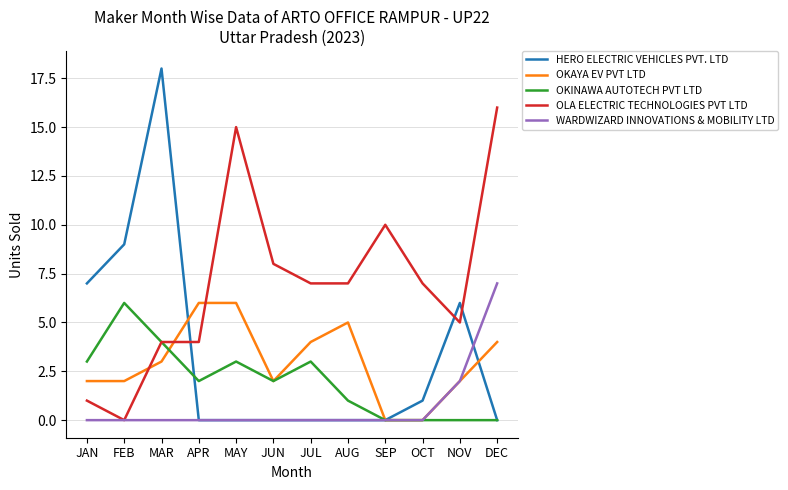

Is the value of HERO ELECTRIC VEHICLES PVT. LTD at OCT greater than the value of OKAYA EV PVT LTD at DEC?

No